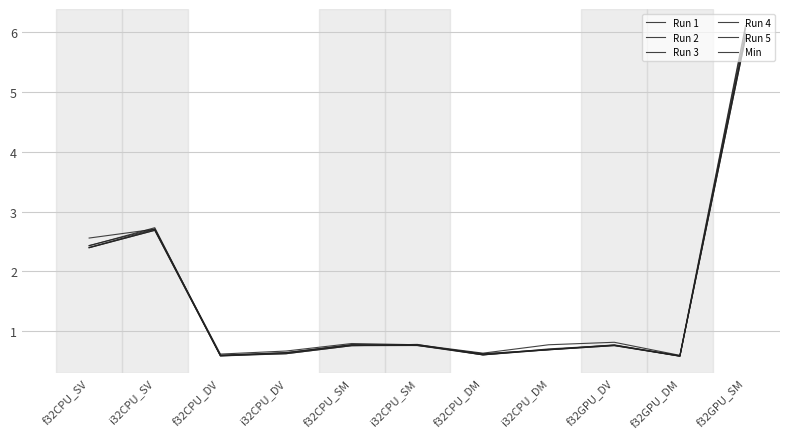

At how many categories does at least one series exceed 2?

3